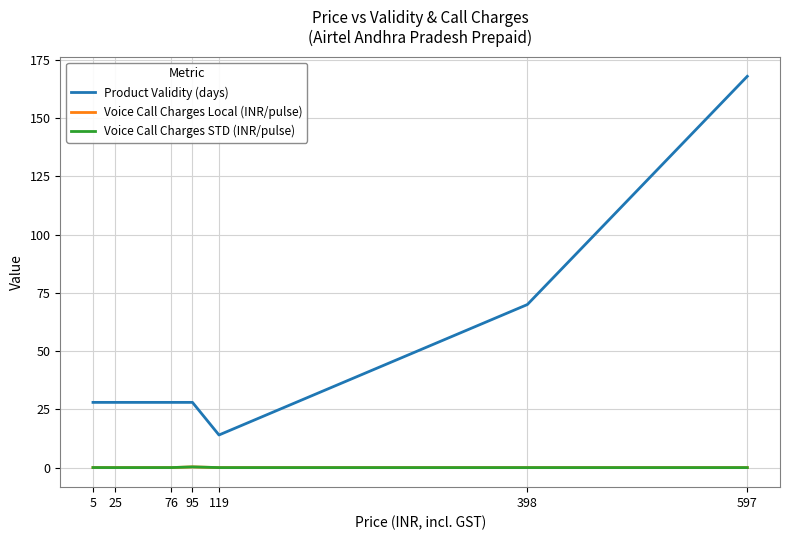

True or false: Voice Call Charges STD (INR/pulse) and Product Validity (days) intersect in this chart.

False